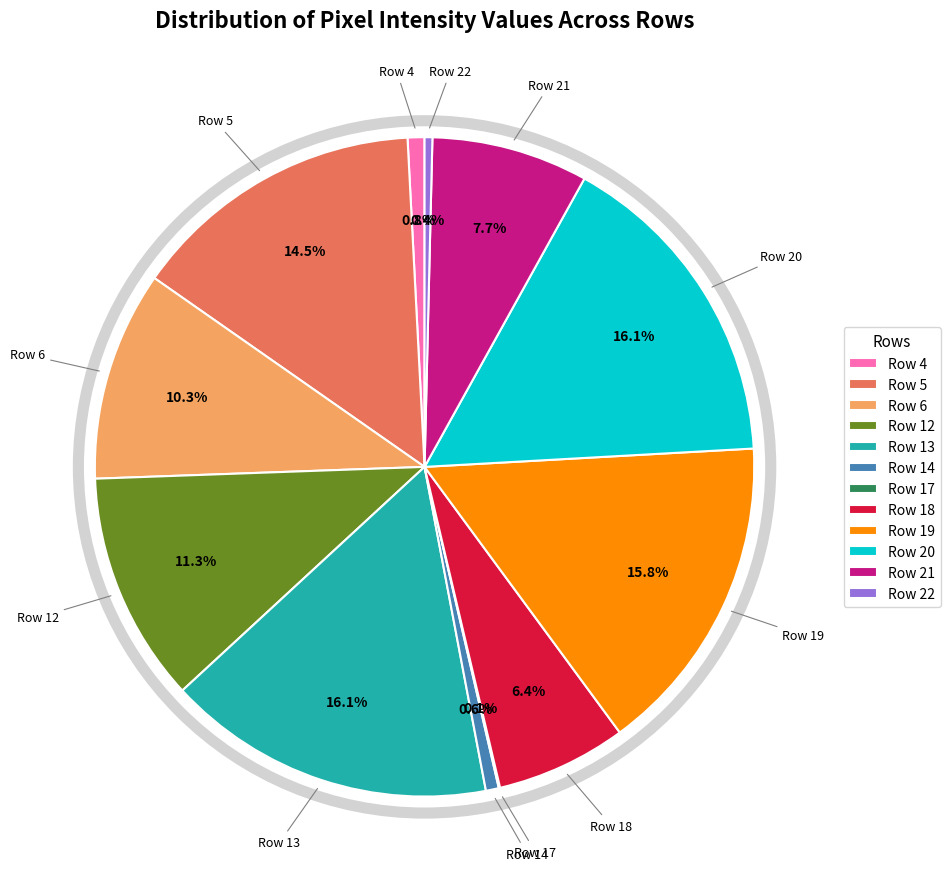

Does any single category account for the majority?

No